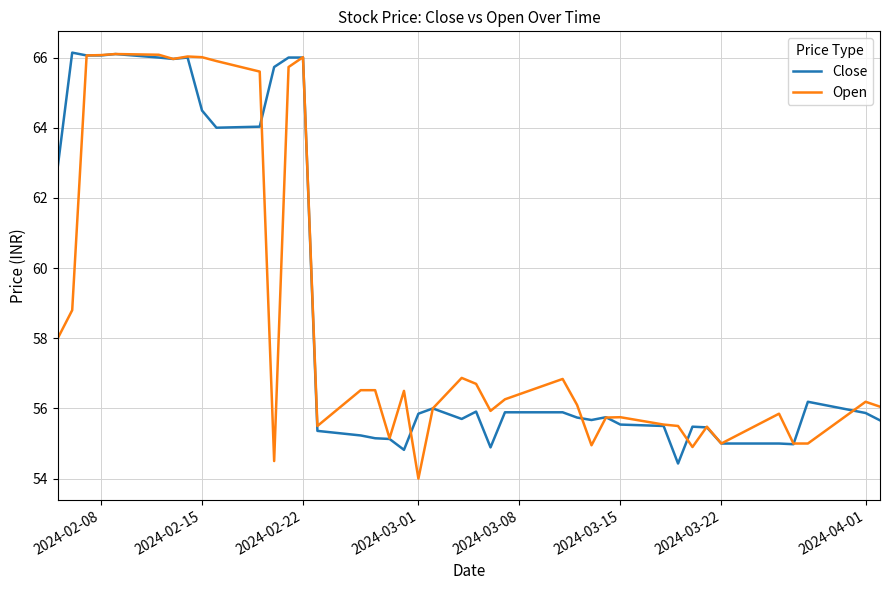

What is the smallest value displayed?

54.0